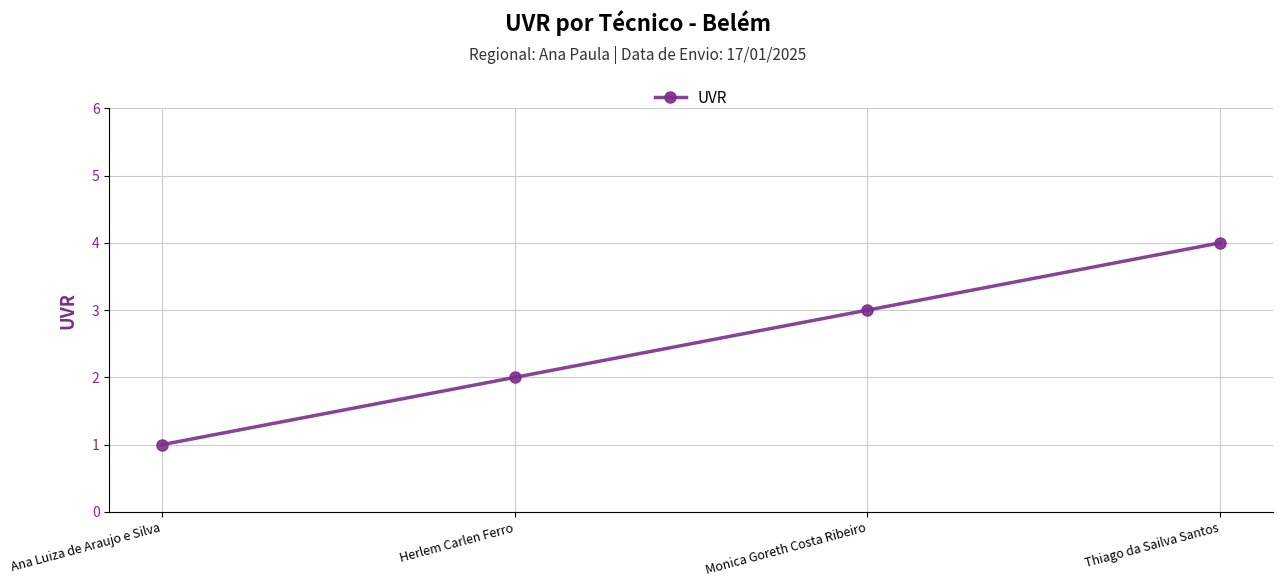

What is the difference between the maximum and minimum values?

3